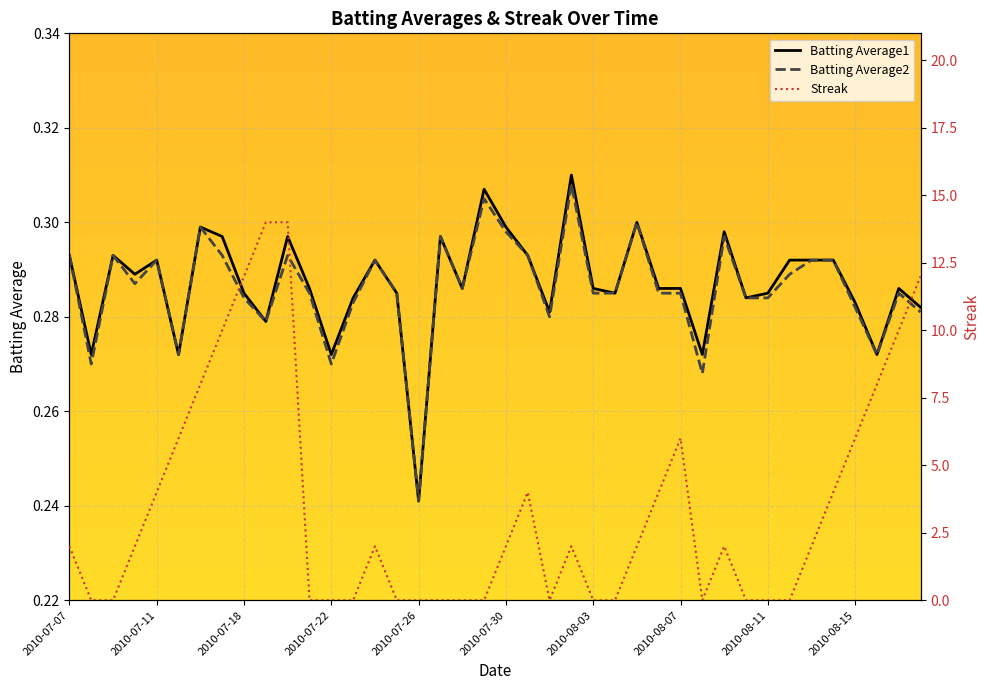

Does the chart display data point markers on the line(s)?

No